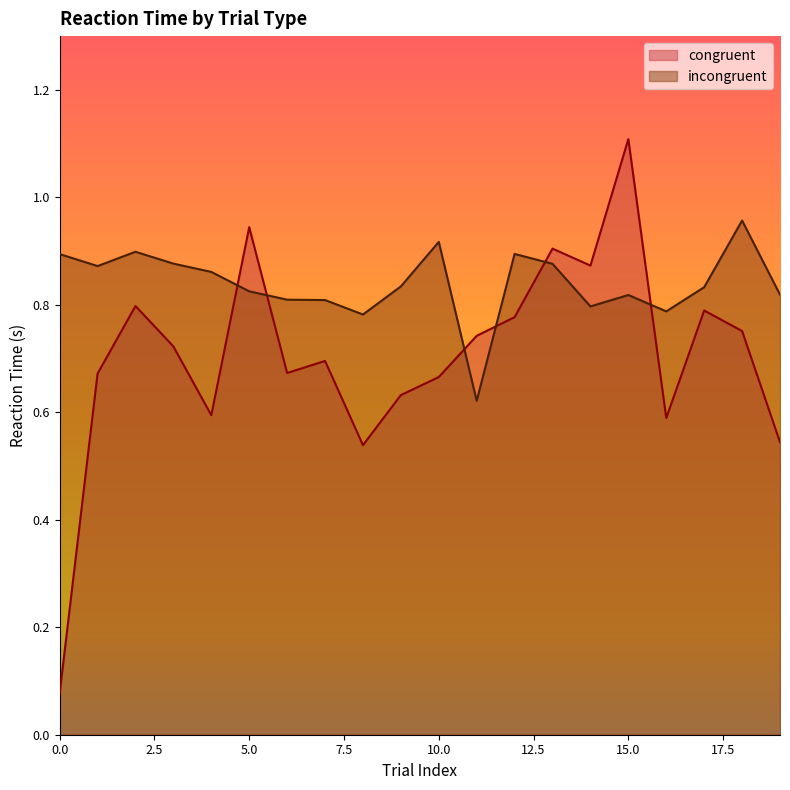

Rank the series by their average value, from lowest to highest.

congruent, incongruent